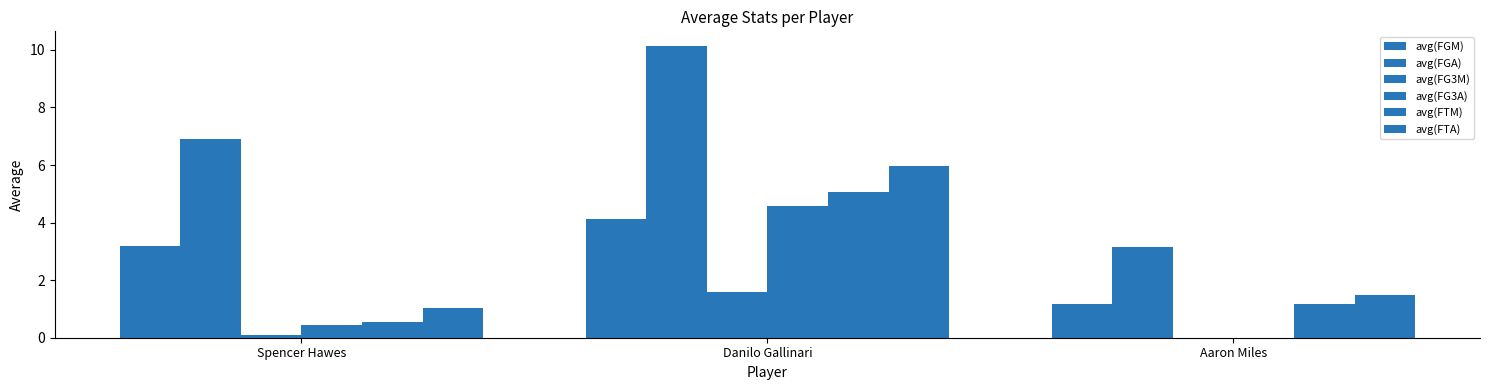

How many distinct data groups are displayed?

6